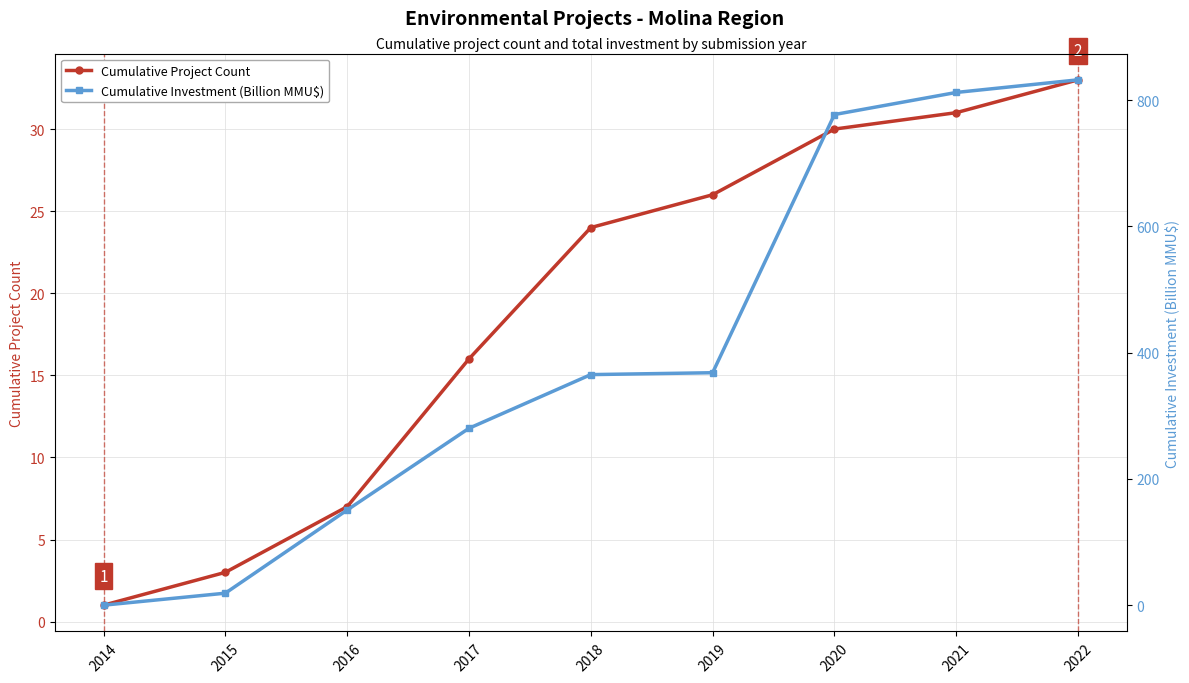

How many lines are shown in the chart?

2